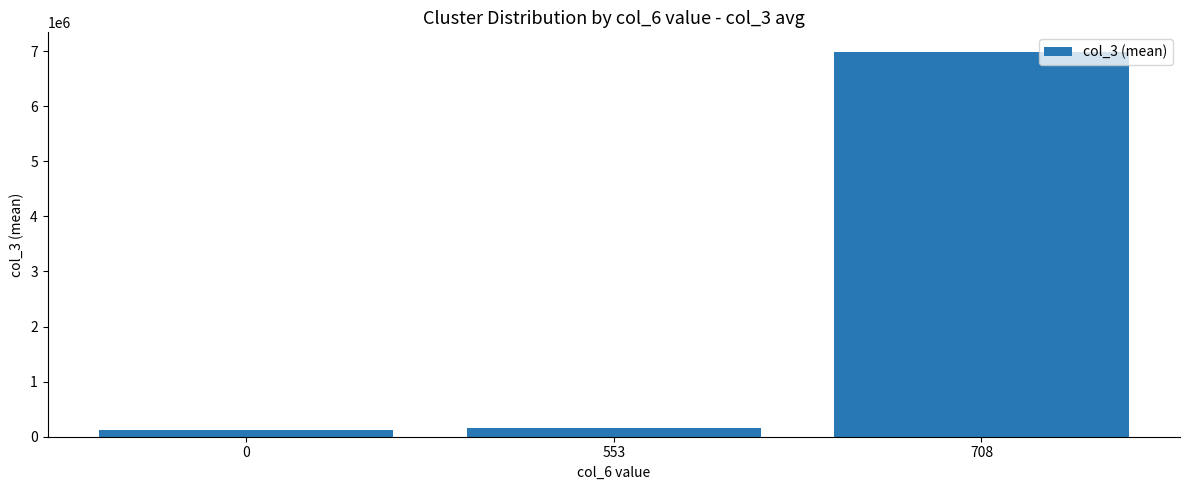

What is the sum of all values?

7269251.3